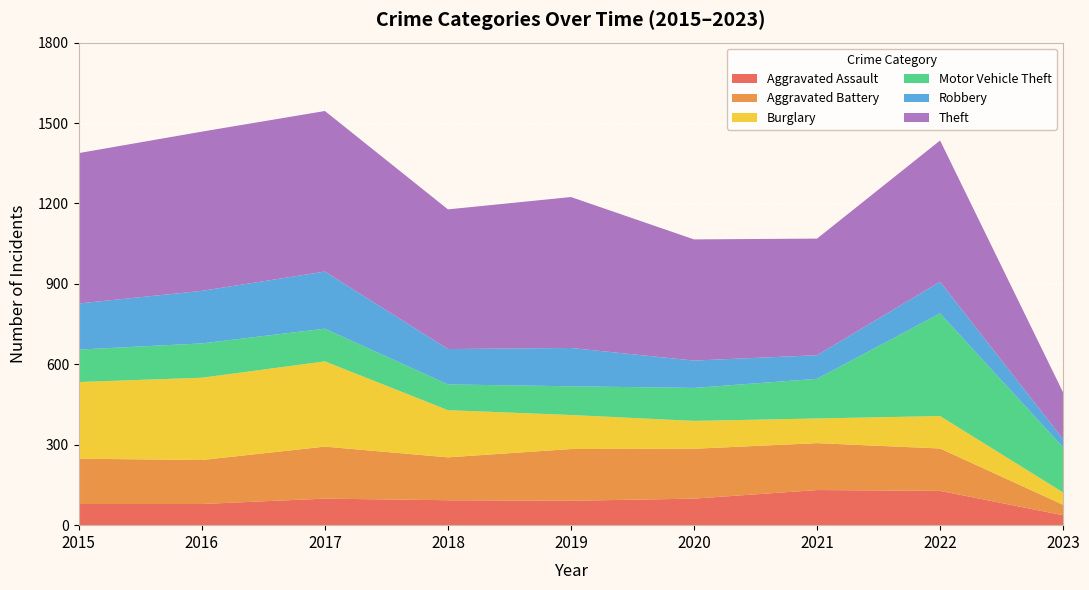

Reading left to right, transcribe all the data shown in this chart.

Aggravated Assault: 79	79	99	93	91	99	131	128	37
Aggravated Battery: 169	164	194	160	193	186	175	158	39
Burglary: 286	307	318	176	127	104	92	121	46
Motor Vehicle Theft: 121	128	122	96	107	123	148	383	168
Robbery: 172	196	213	132	143	102	88	118	31
Theft: 561	594	599	521	563	452	435	527	174